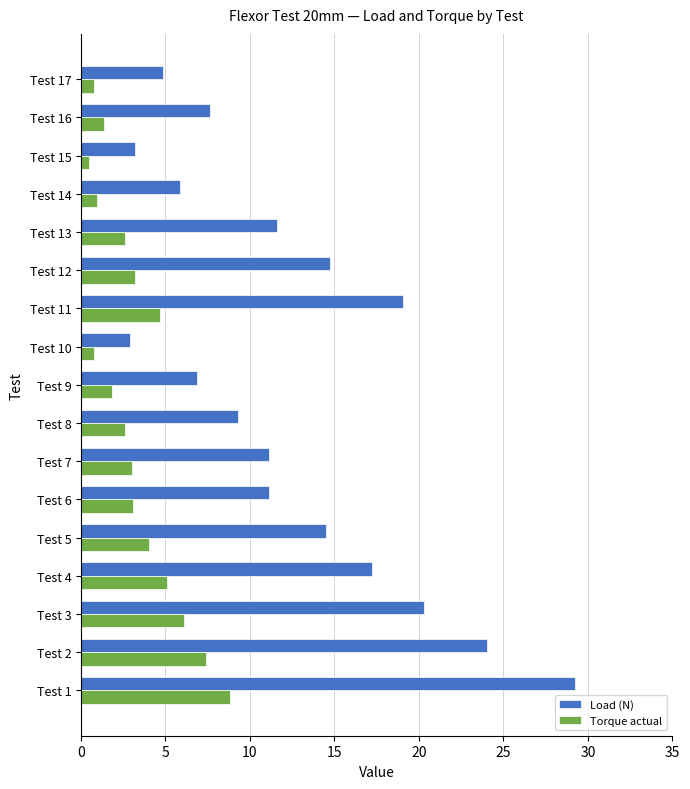

What is the greatest value displayed?

29.2